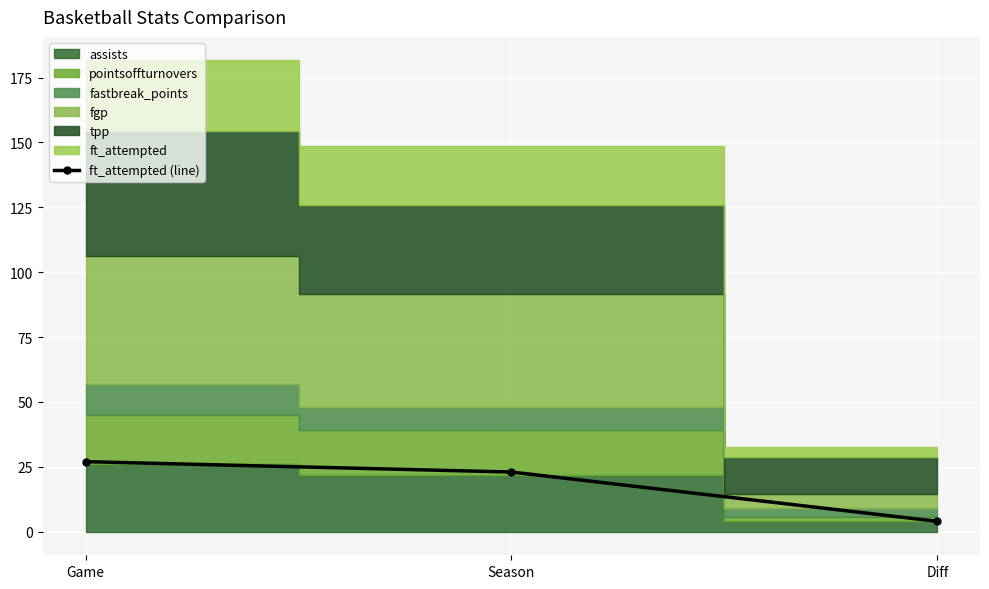

Read the ft_attempted (line) value at Season.

23